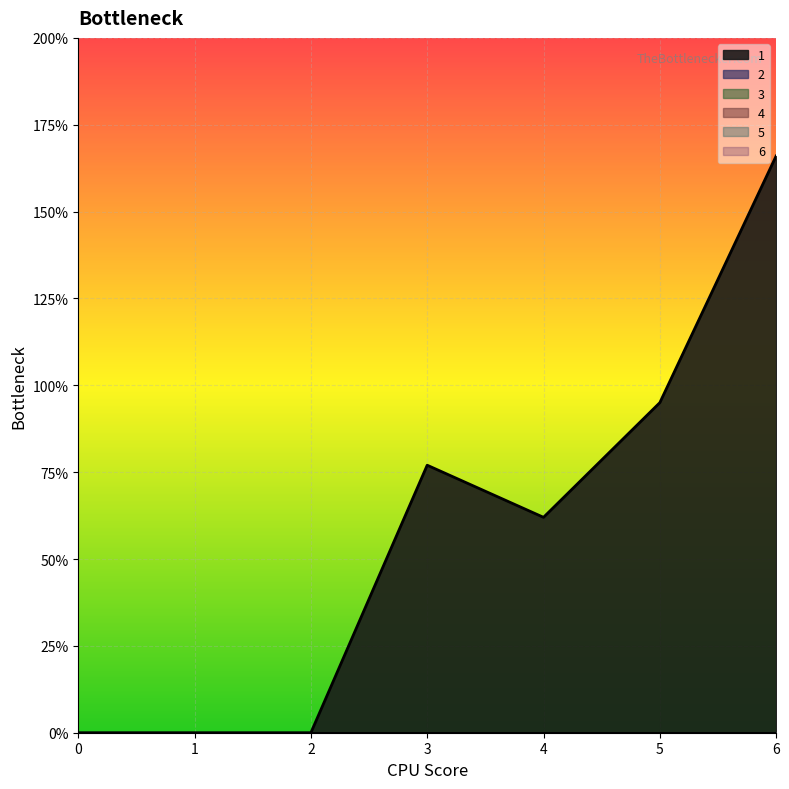

Is it true that 5 equals 0 at 3?

True